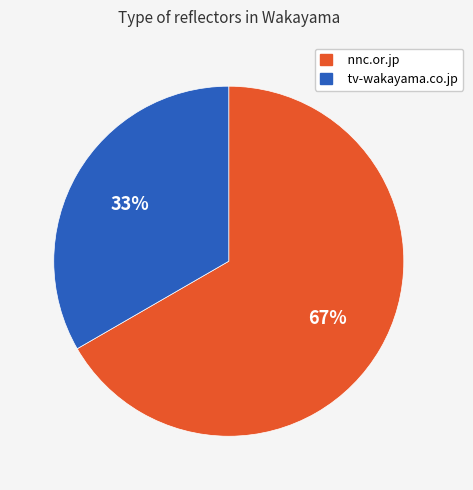

Do tv-wakayama.co.jp and nnc.or.jp together represent more than half of the pie?

Yes